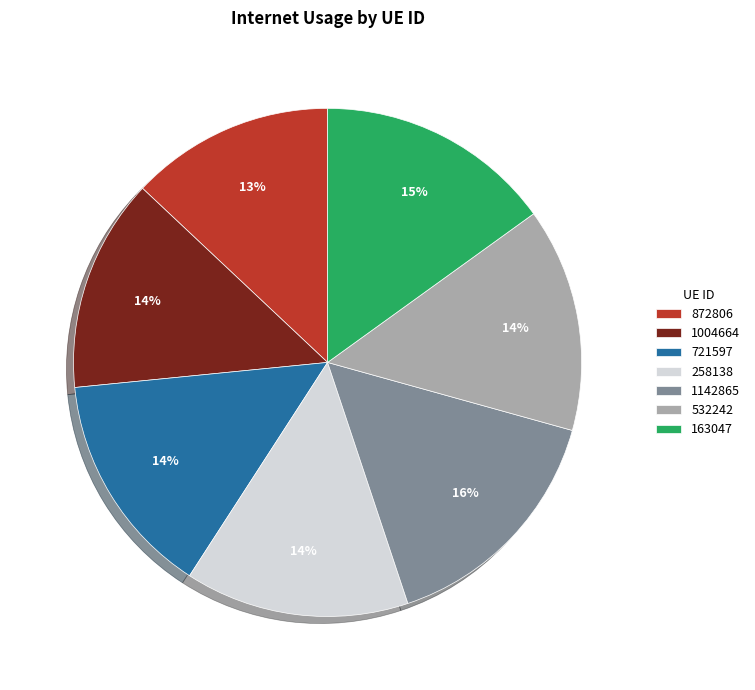

Count the number of slices in the pie.

7